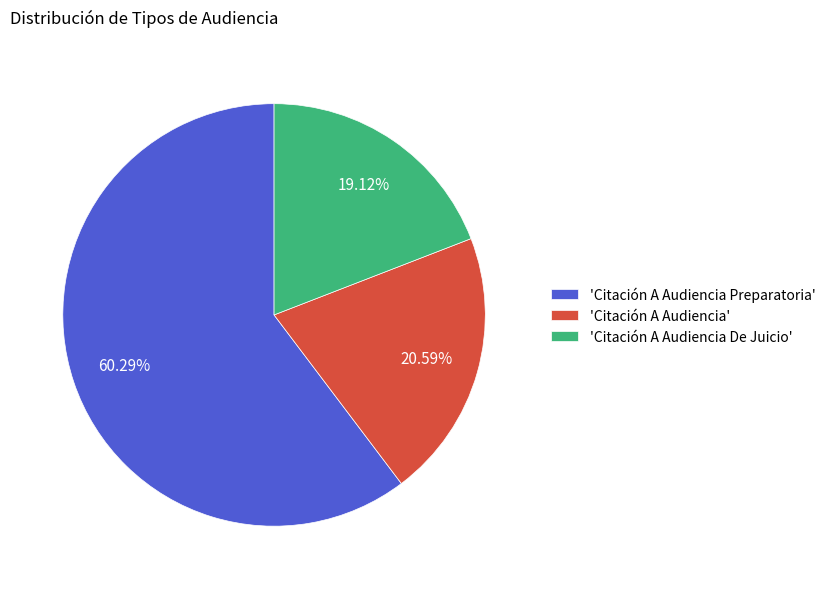

Rank the categories by value from lowest to highest.

'Citación A Audiencia De Juicio', 'Citación A Audiencia', 'Citación A Audiencia Preparatoria'